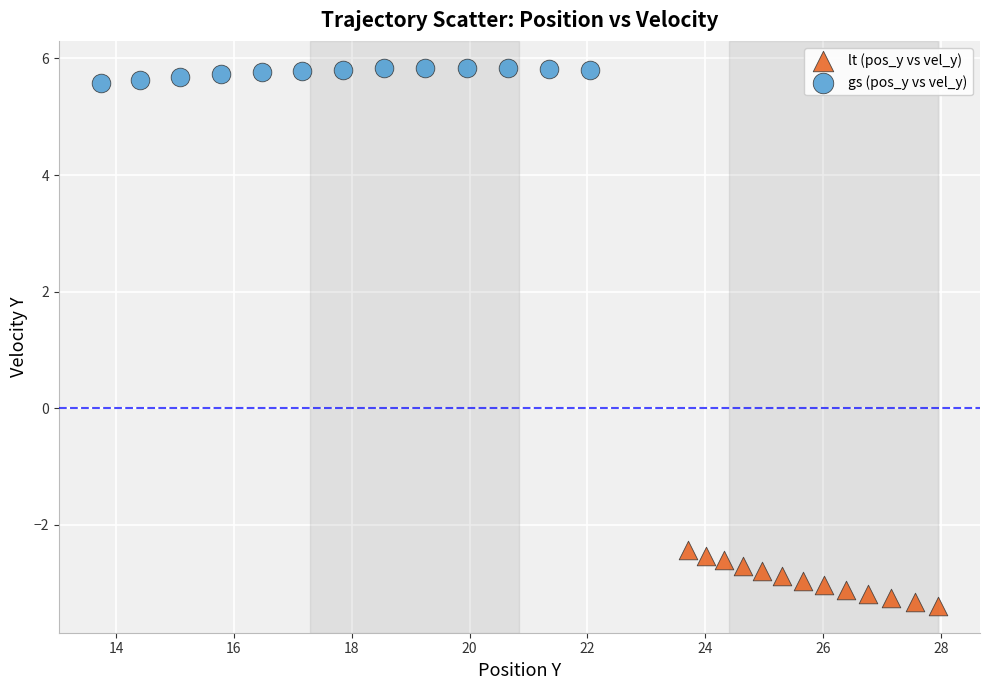

Which series reaches the maximum Y coordinate?

gs (pos_y vs vel_y)